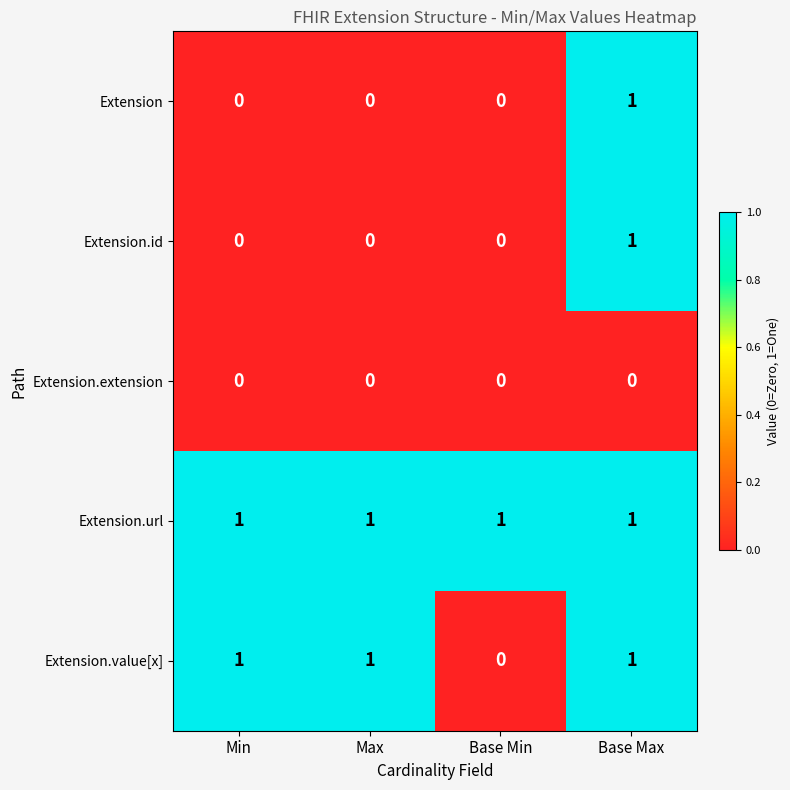

Reading left to right, extract all data points from this chart.

Extension: 0	0	0	1
Extension.id: 0	0	0	1
Extension.extension: 0	0	0	0
Extension.url: 1	1	1	1
Extension.value[x]: 1	1	0	1